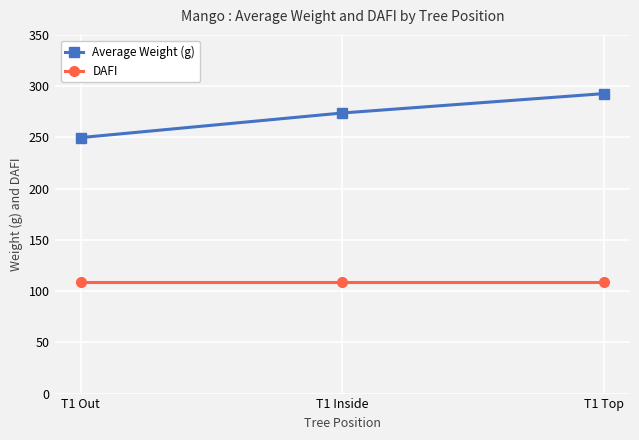

Rank the series by their average value, from highest to lowest.

Average Weight (g), DAFI